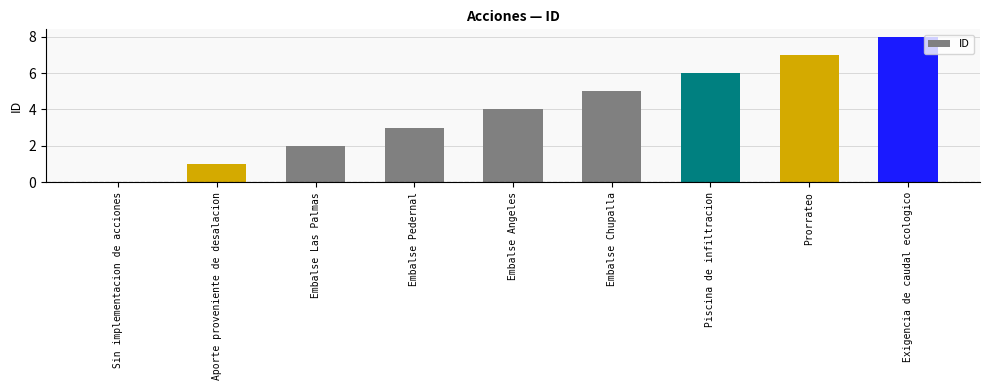

True or false: the data shows 8 at Exigencia de caudal ecologico.

True